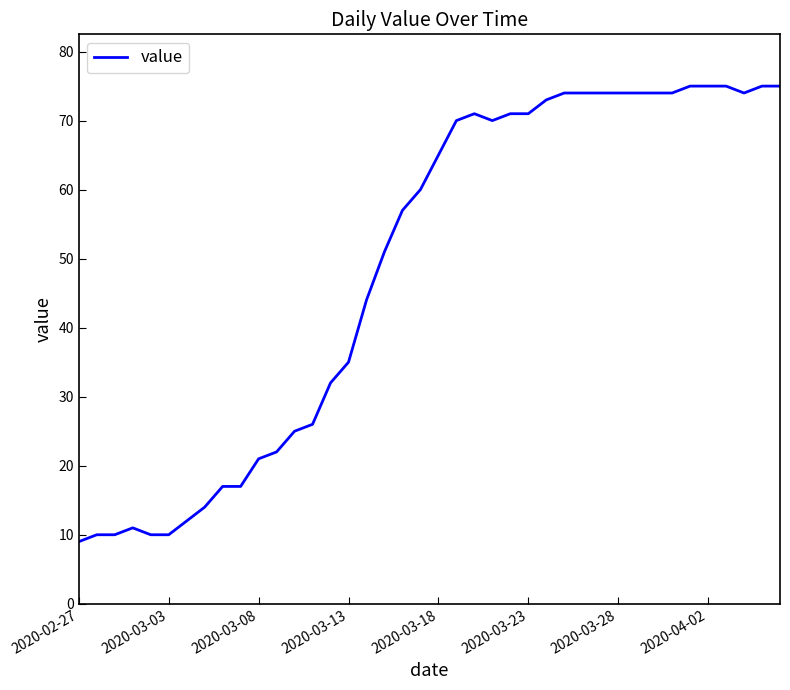

What is the smallest value displayed?

9